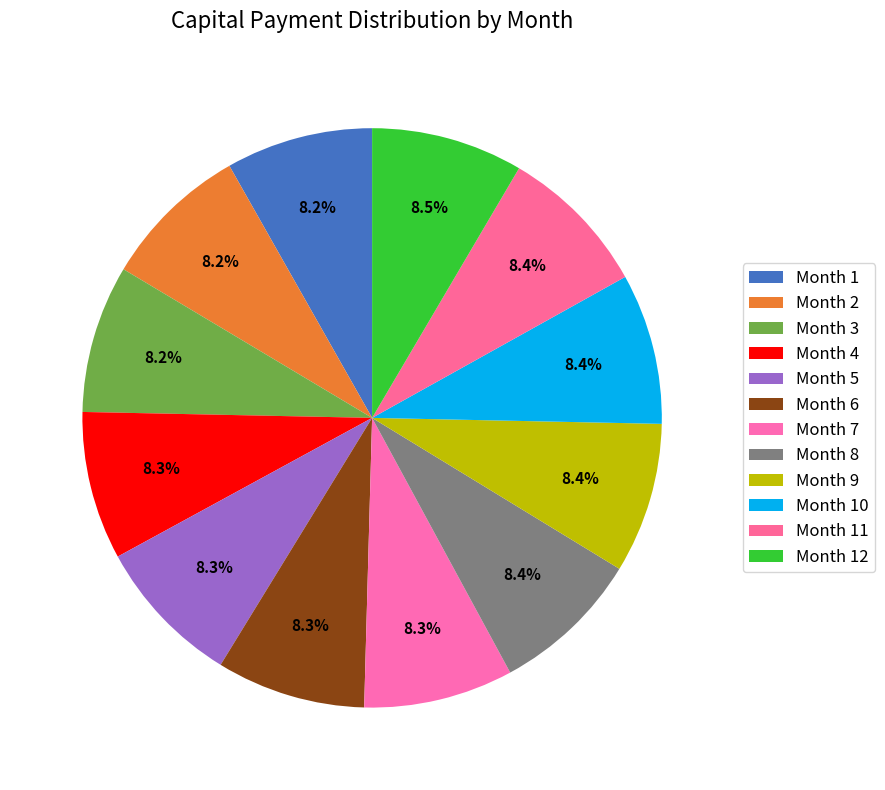

Combined, do Month 10 and Month 7 account for over 50%?

No